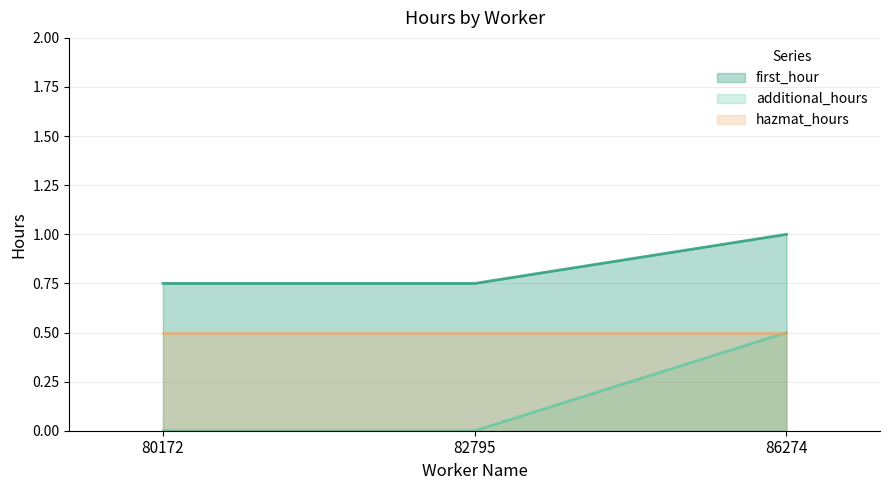

Which category has the highest value across all series?

86274